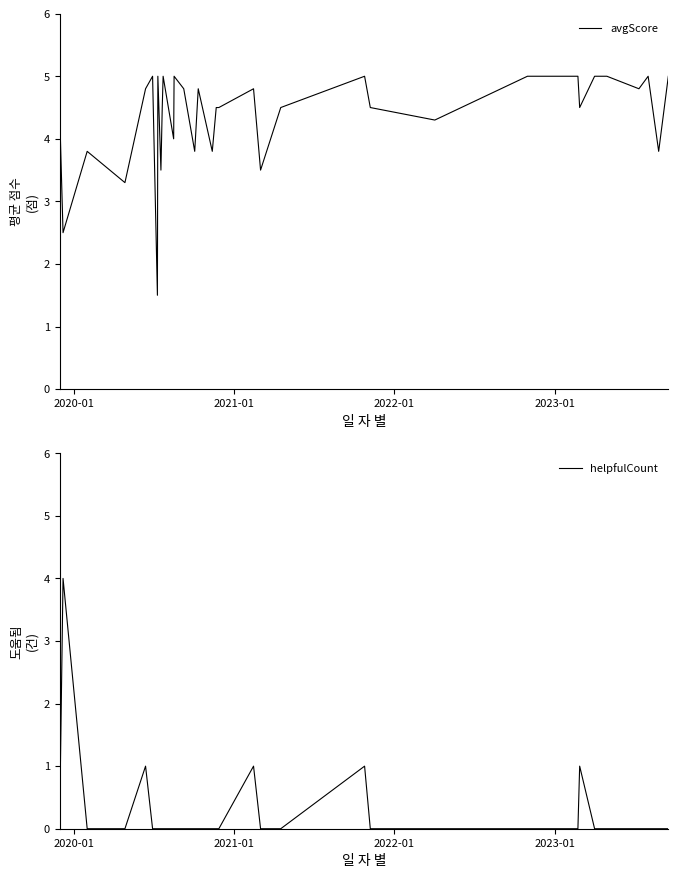

What is the lowest value of the avgScore series?

1.5